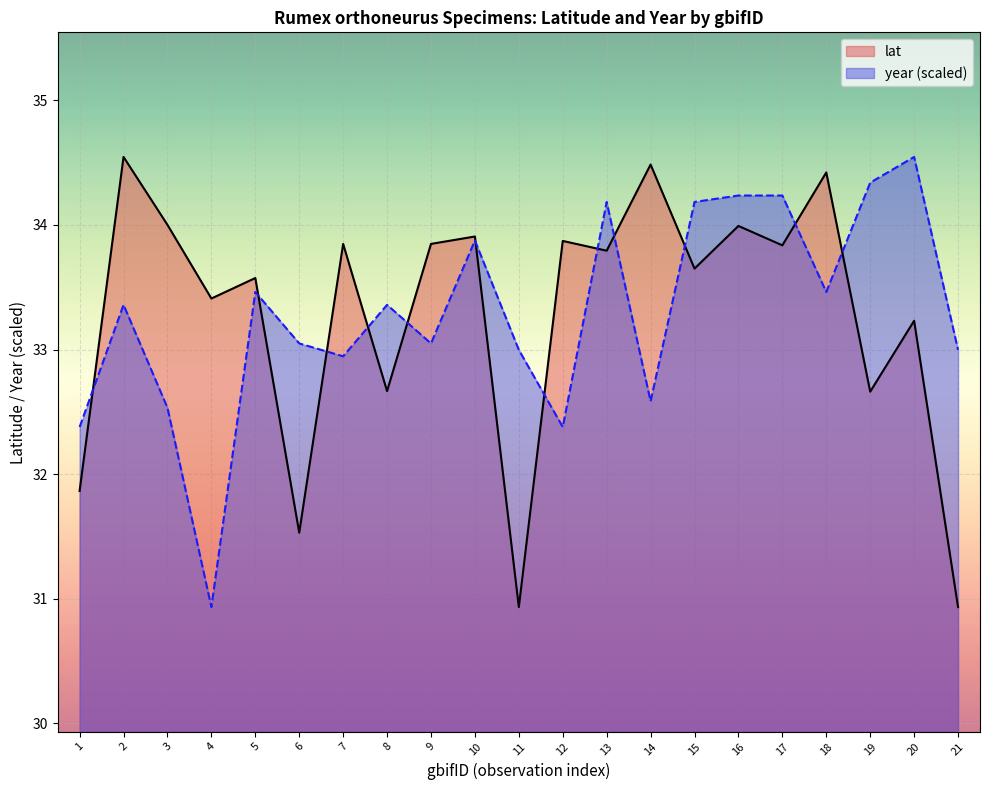

How many series are shown in this chart?

2